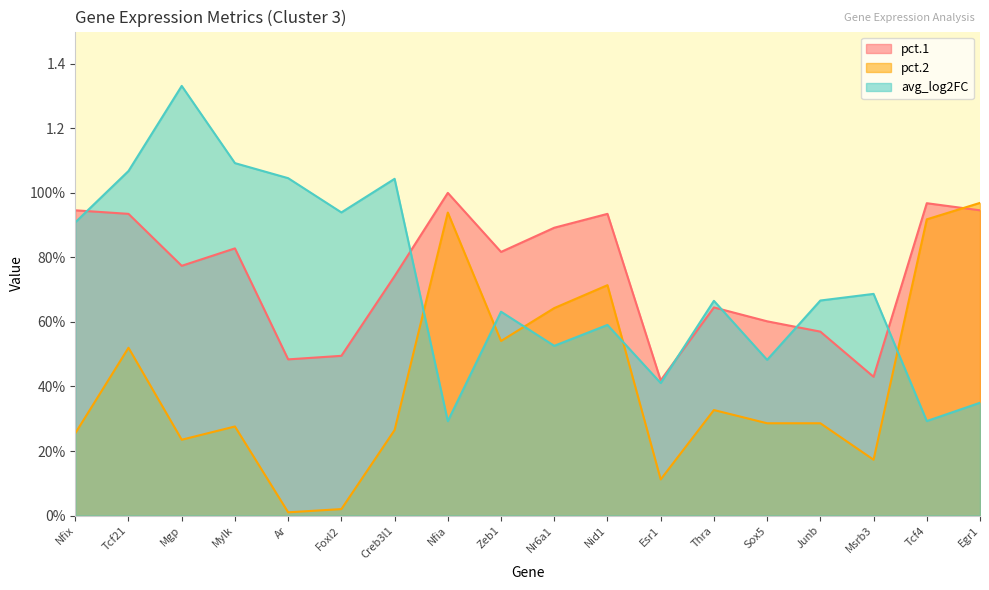

Which series has the largest total across all categories?

pct.1